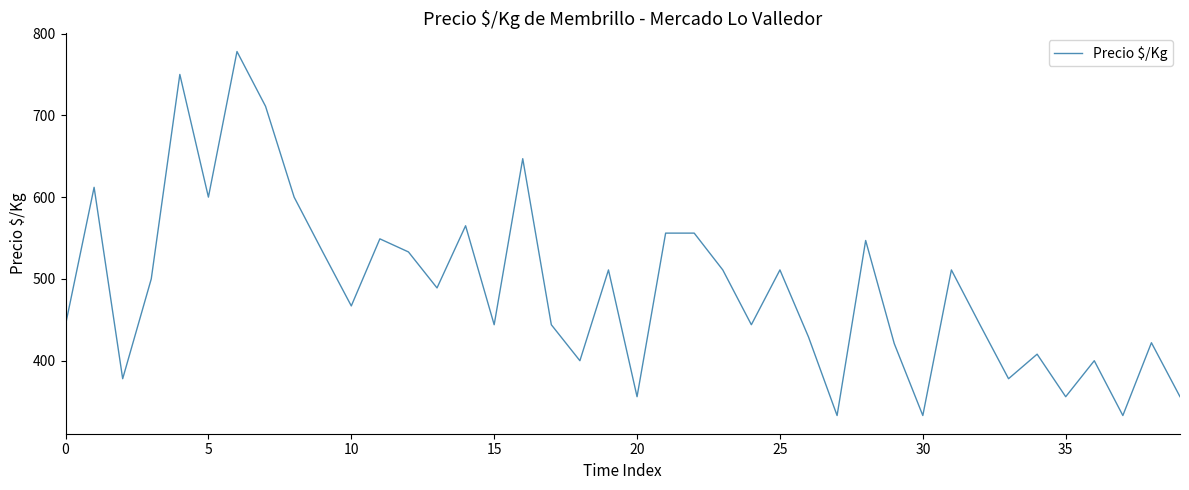

What is the smallest value displayed?

333